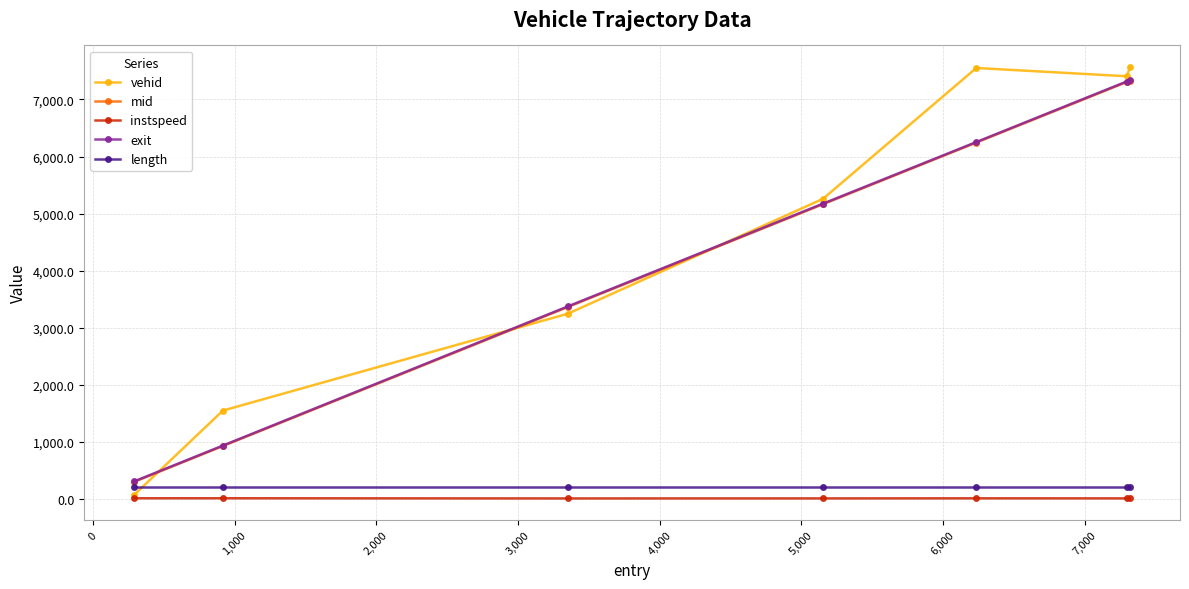

Does the chart display data point markers on the line(s)?

Yes